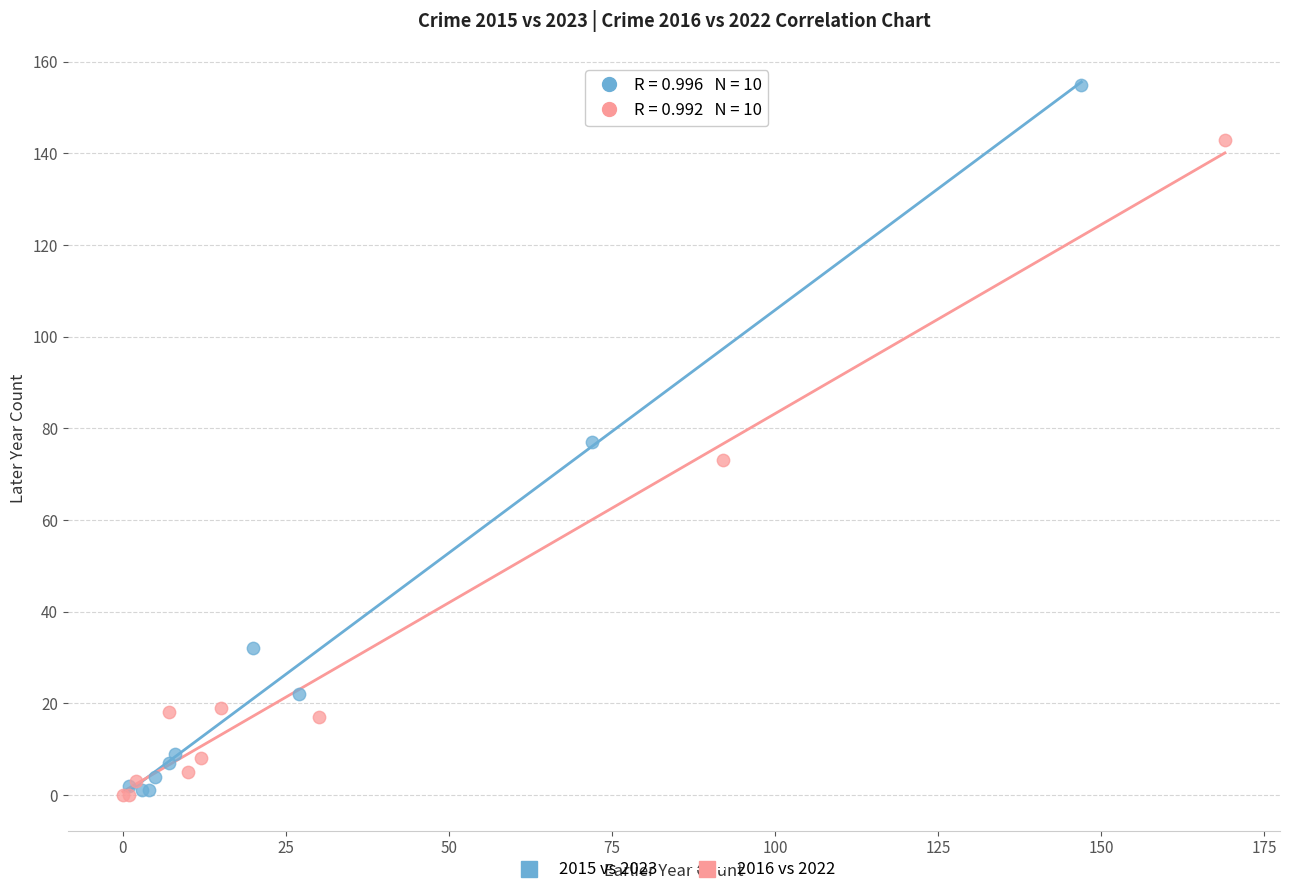

What are all the series names shown in the legend?

2015 vs 2023, 2016 vs 2022